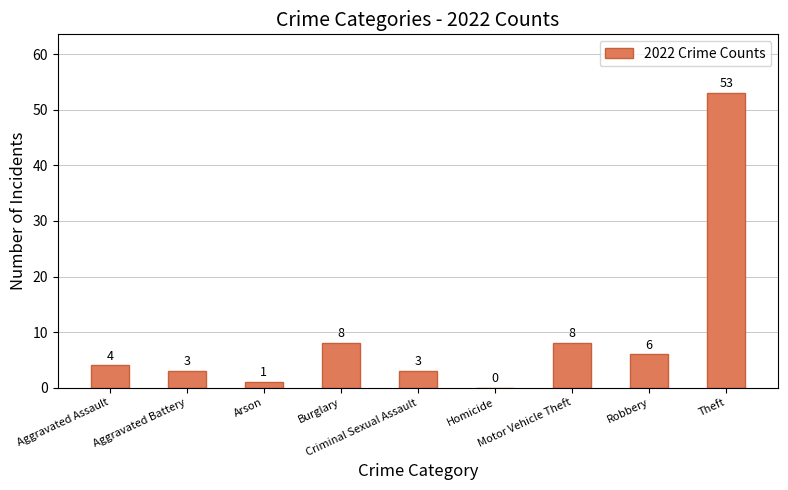

What is the greatest value displayed?

53